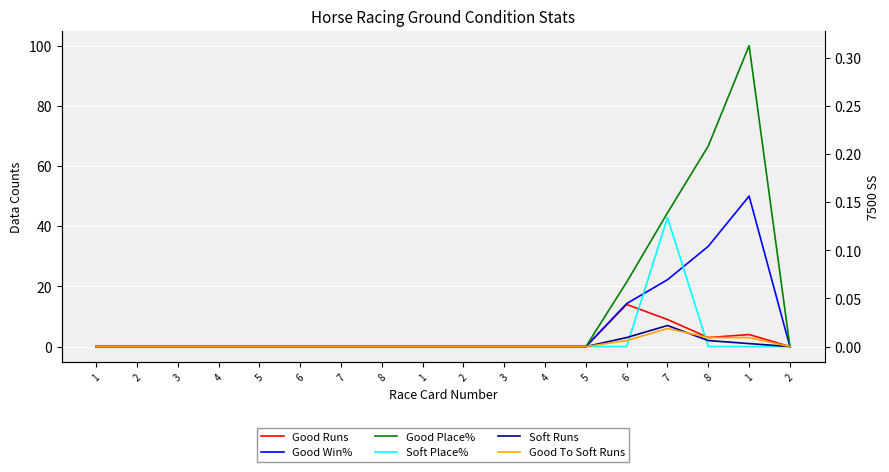

True or false: Good Runs has a value of 7.8 at 7.

False